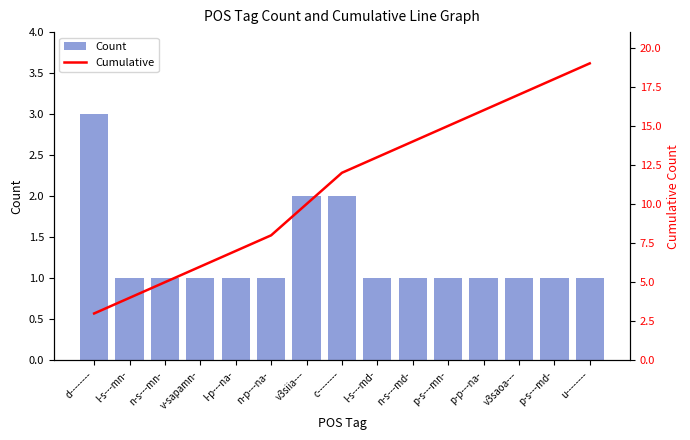

True or false: Count has a value of 1 at l-s---md-.

True